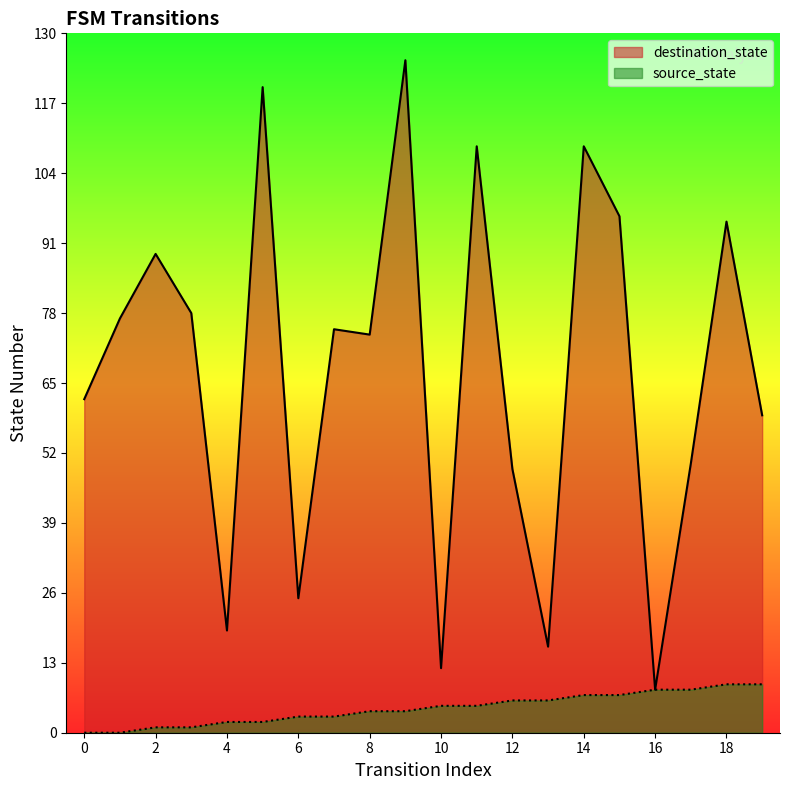

Rank the series by their maximum value, from highest to lowest.

destination_state, source_state